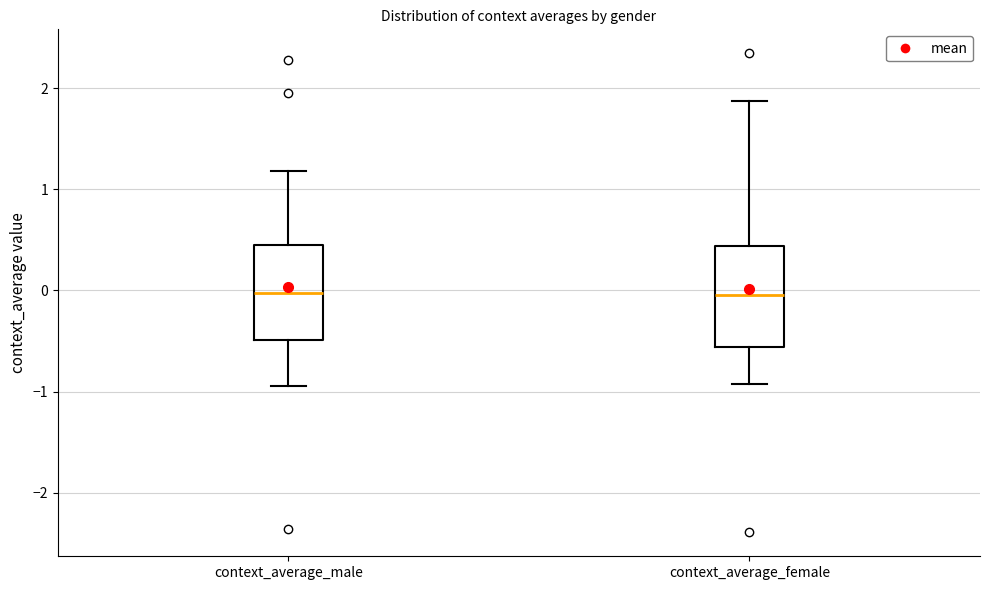

Reading left to right, read every box against the y-axis: the position of its median line, the range the box covers, and the ends of its whiskers. The values are not printed on the chart, so give them approximately, as read against the axis.

context_average_male: median 0.0, box -0.5 to 0.5, whiskers -0.9 to 1.2
context_average_female: median 0.0, box -0.6 to 0.4, whiskers -0.9 to 1.9